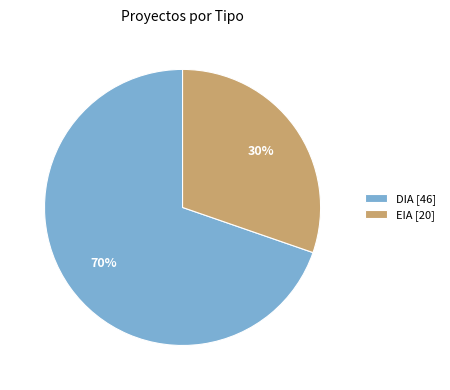

To the nearest percent, what is the average slice percentage?

50%